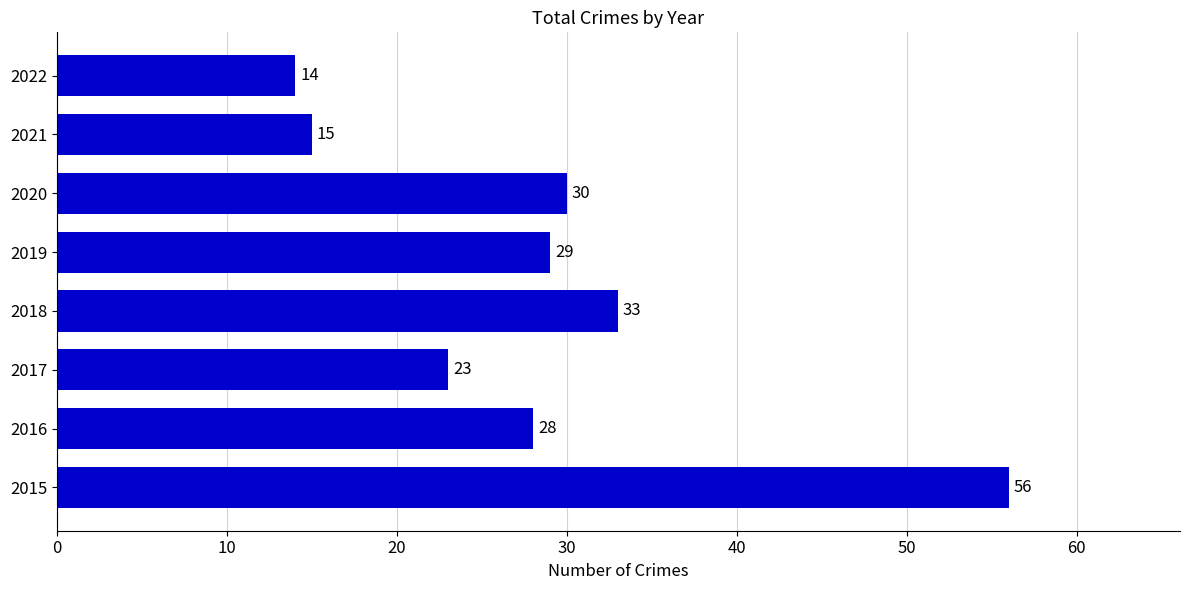

What is the ratio of the value at 2015 to the value at 2020?

1.9